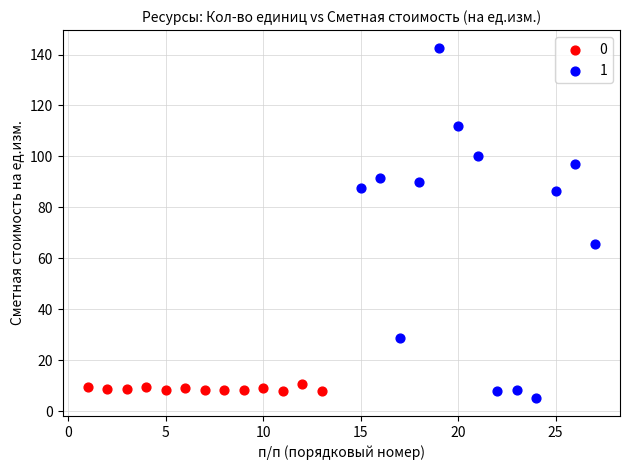

Which series has the widest spread of Y values?

1